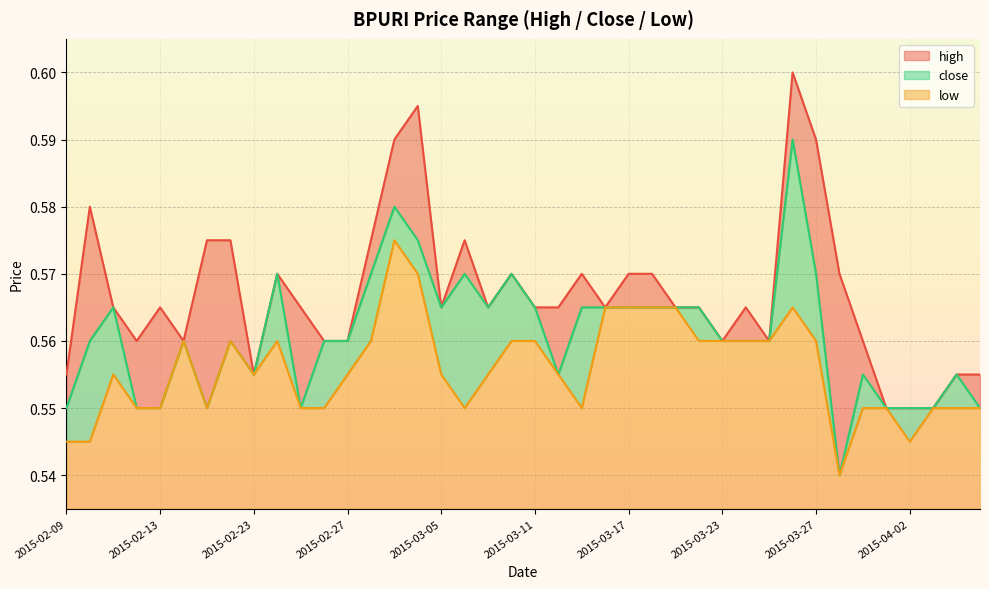

How many interior local valleys does the close series have?

7